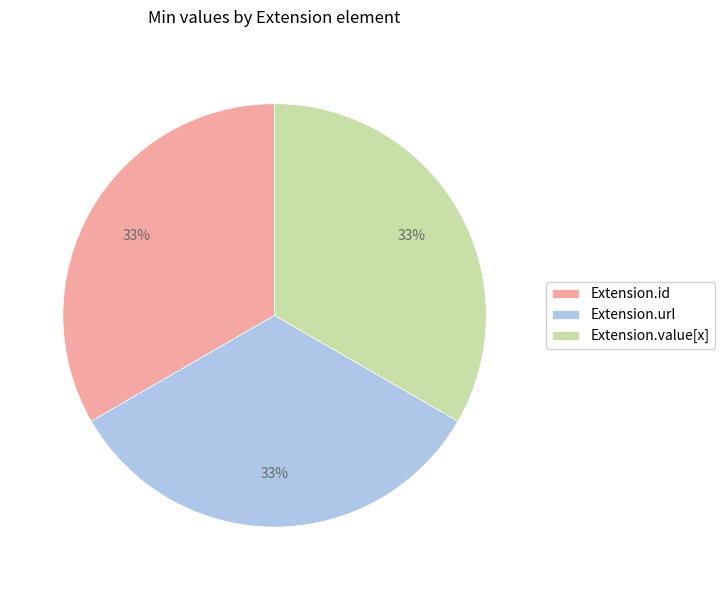

Is it true that Extension.url is 94% of the pie?

False